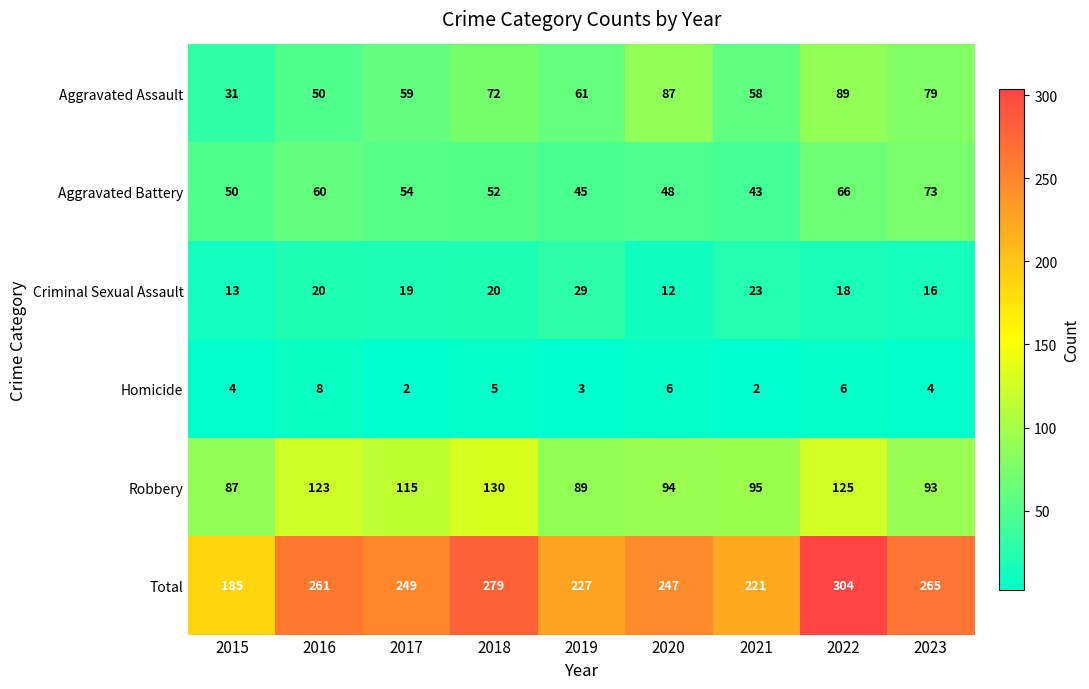

Which series has the widest spread of values?

Total